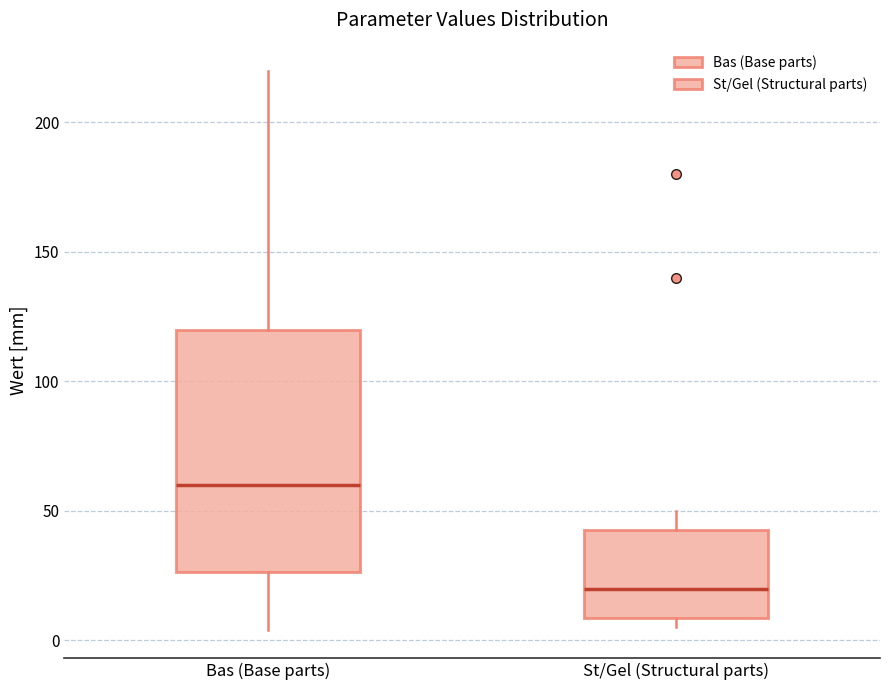

Reading left to right, read every box against the y-axis: the position of its median line, the range the box covers, and the ends of its whiskers. The values are not printed on the chart, so give them approximately, as read against the axis.

Bas (Base parts): median 60, box 25 to 120, whiskers 5 to 220
St/Gel (Structural parts): median 20, box 10 to 45, whiskers 5 to 50